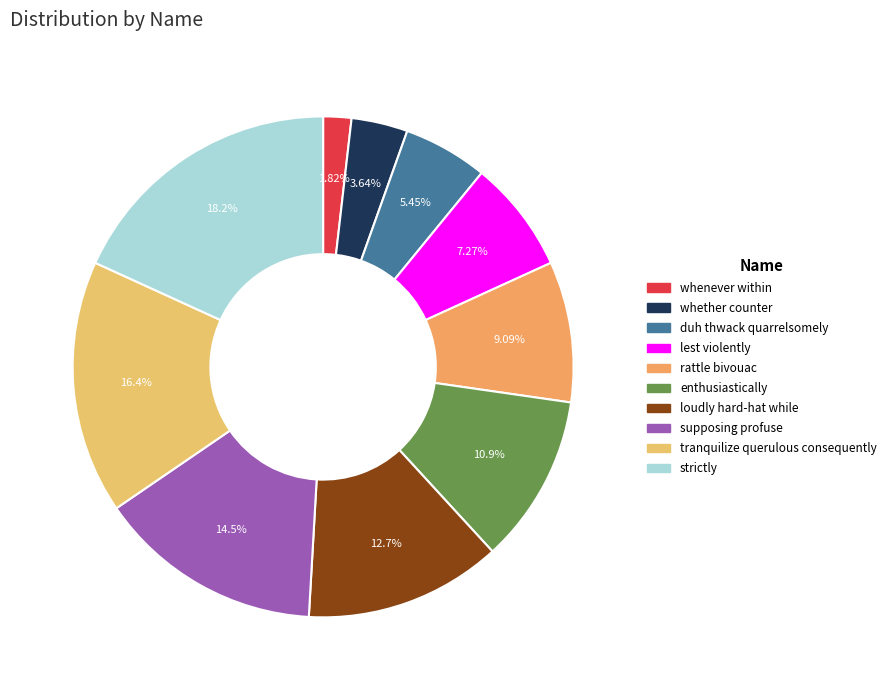

How many segments does this pie chart have?

10